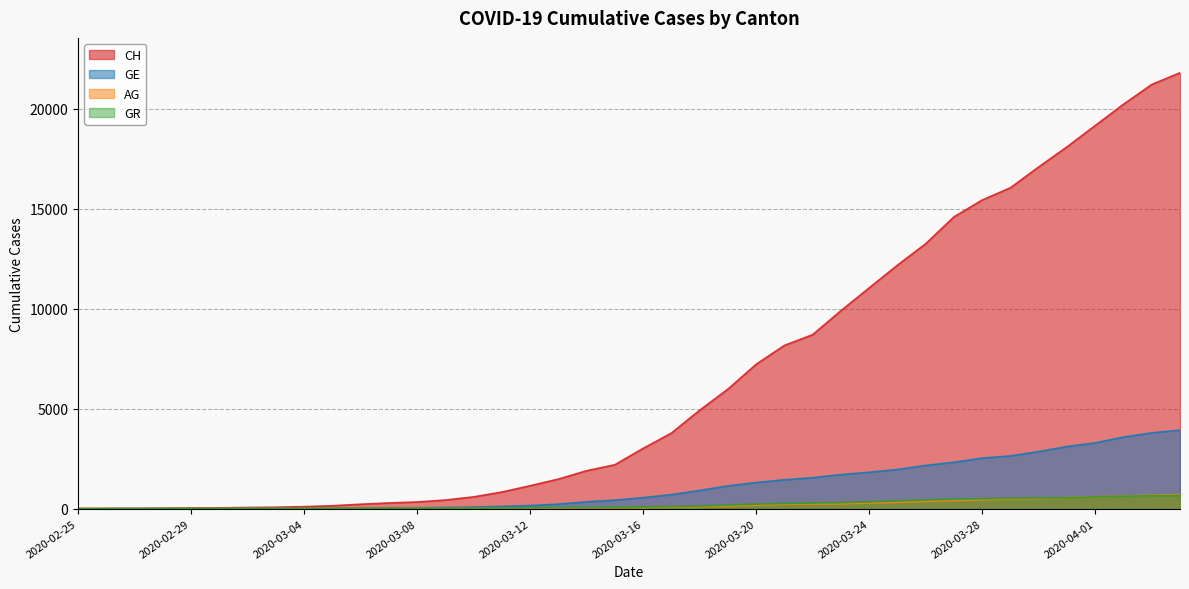

Is the value of AG at 2020-03-07 greater than the value of CH at 2020-04-03?

No